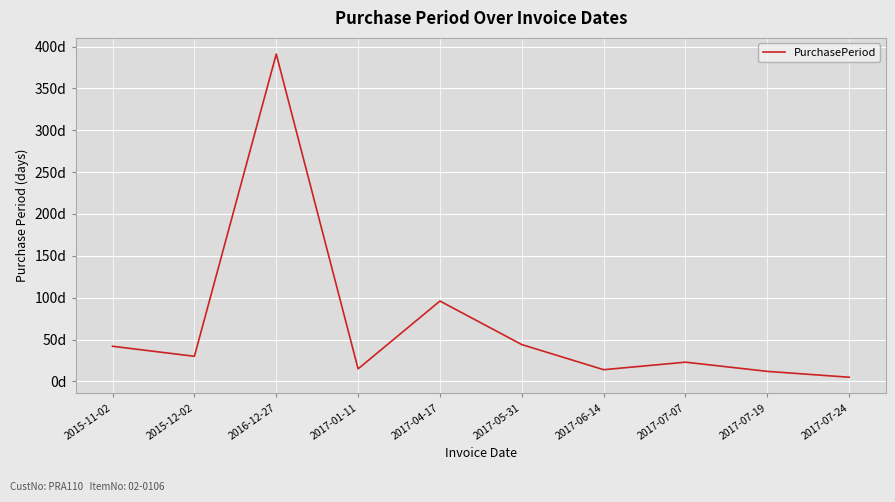

Which category has the highest value across all series?

2016-12-27